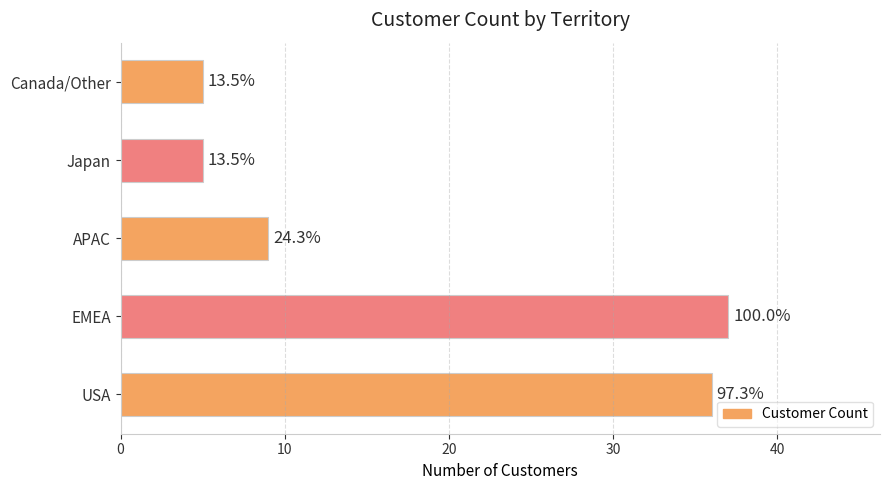

How many bars are there in total?

5